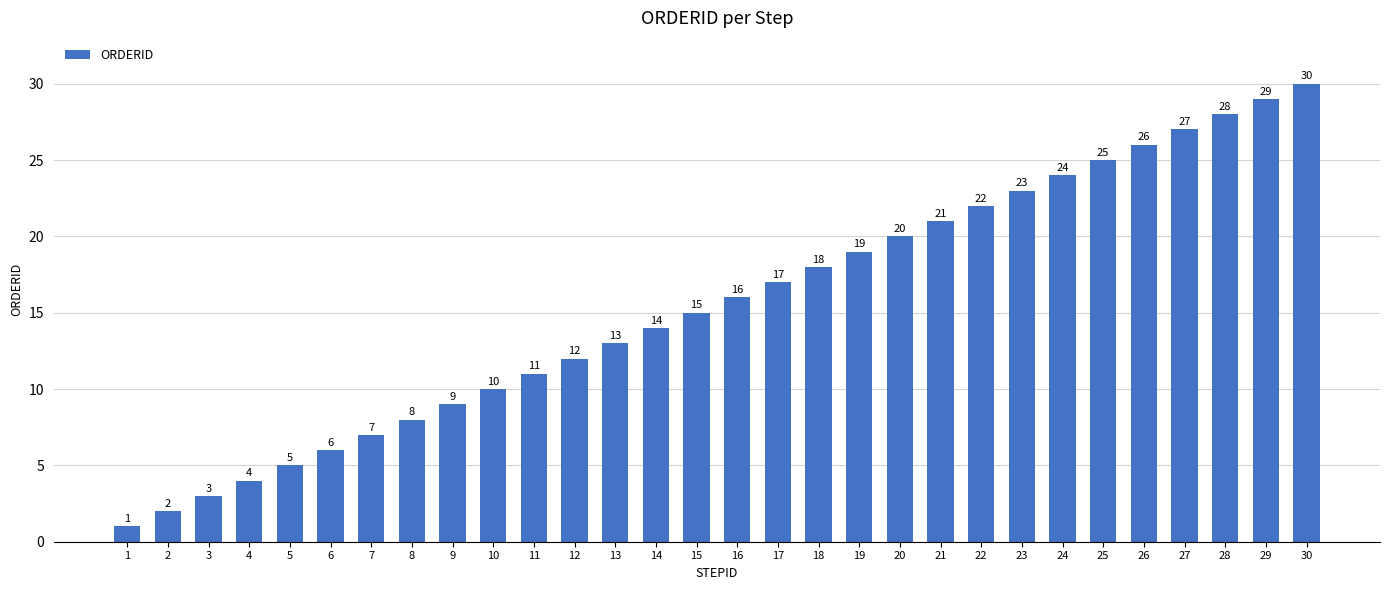

Which label corresponds to the largest value in the chart?

30